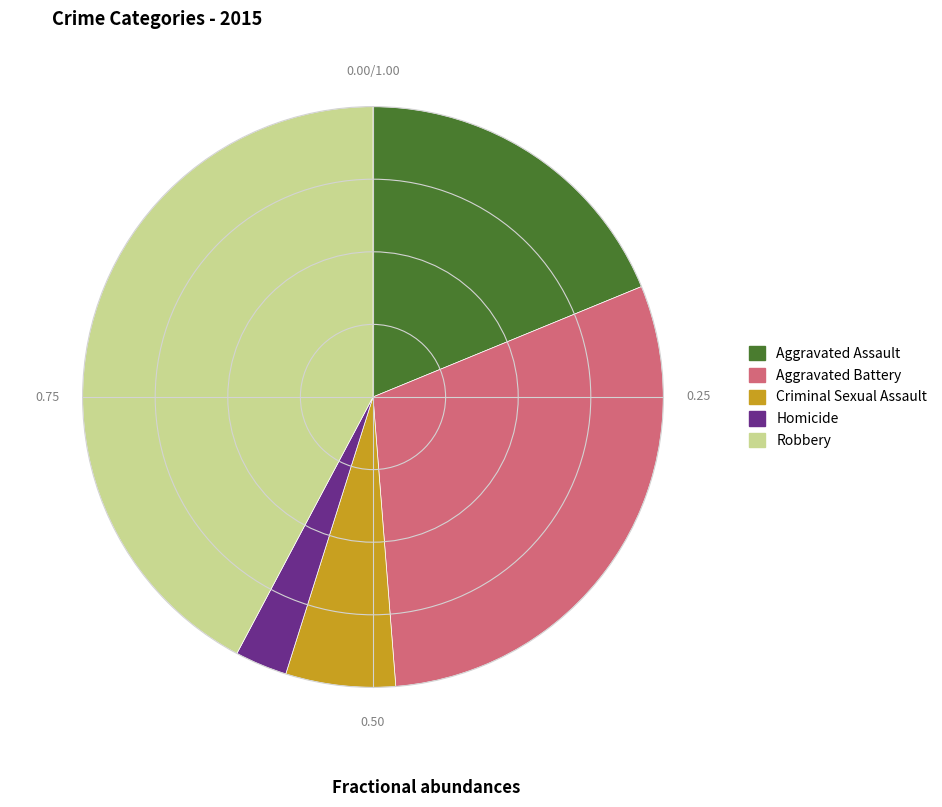

Does Homicide account for over 50% of the chart?

No